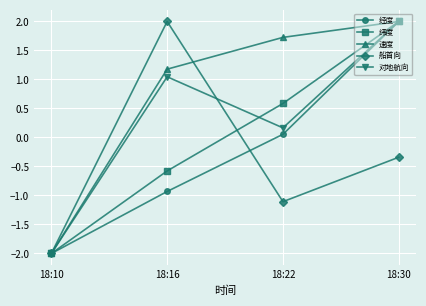

Rank the categories by 船首向 value from highest to lowest.

18:16, 18:30, 18:22, 18:10